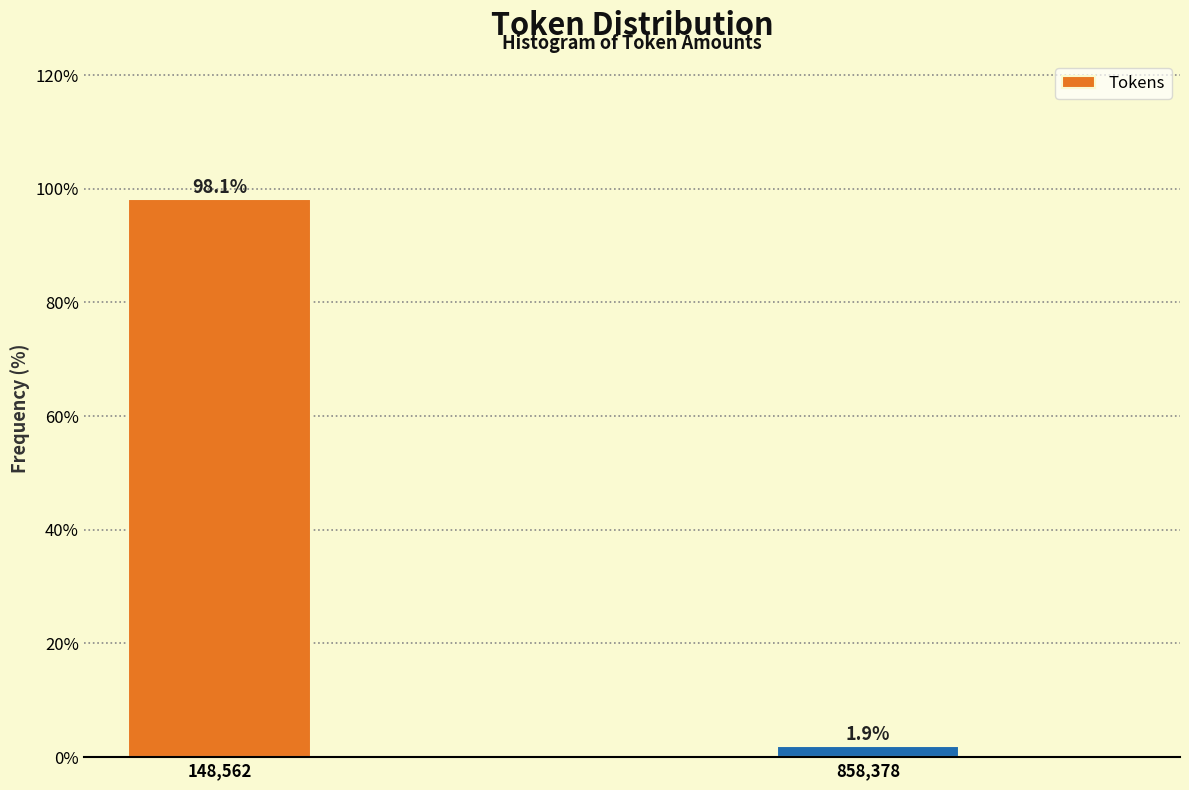

Reading left to right, what are all the values shown in this chart?

98.1	1.9